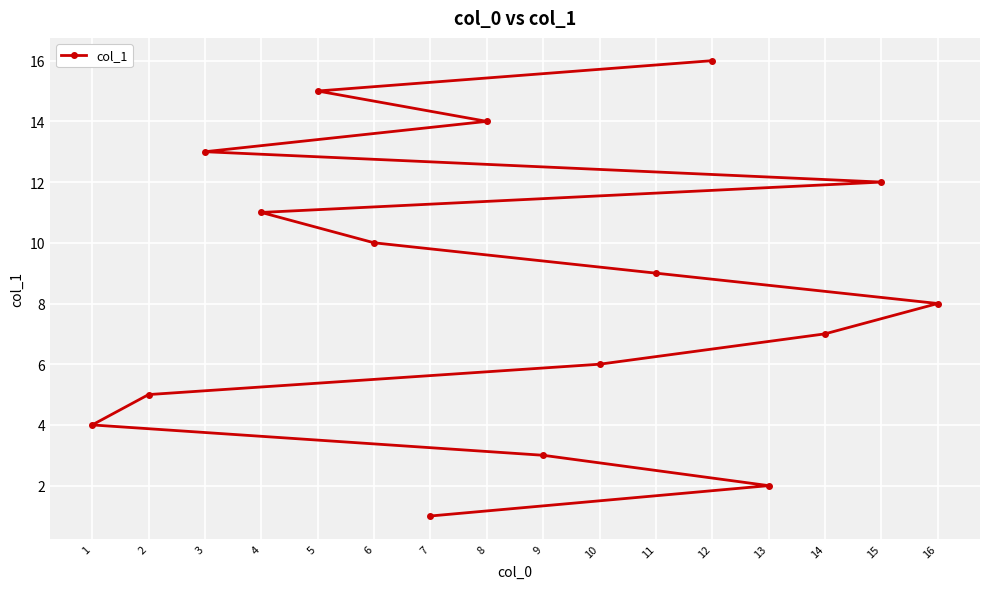

List the labels in order of value, largest first.

12, 5, 8, 3, 15, 4, 6, 11, 16, 14, 10, 2, 1, 9, 13, 7